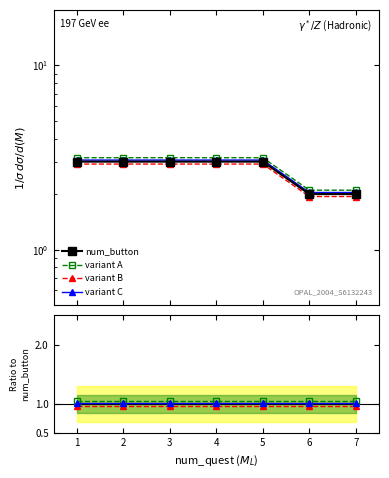

True or false: variant B and variant A cross at least once.

False